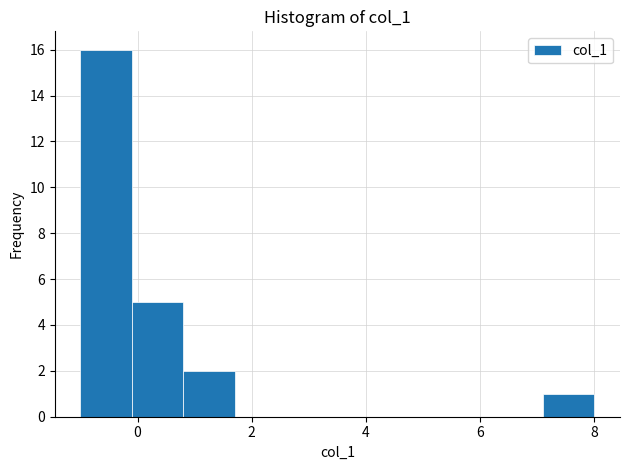

What is the height of the bar covering 0.8 to 1.7 on the x-axis? Neither the bar edges nor the heights are printed on the chart, so give them approximately, as read against the axes.

2